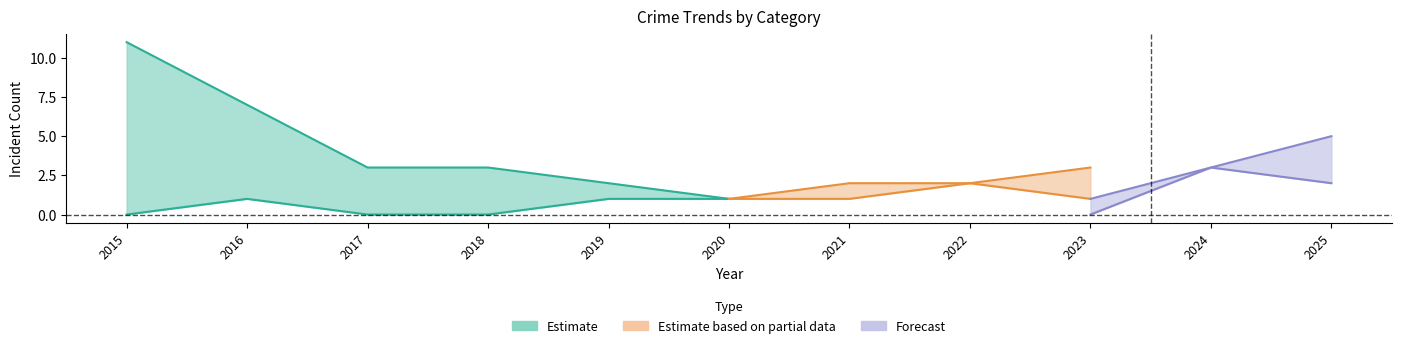

The value of Aggravated Assault at 2020 is 1. True or false?

False